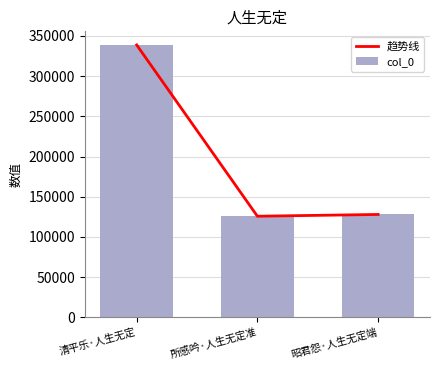

The col_0 series shows 338802 at 清平乐·人生无定. True or false?

True